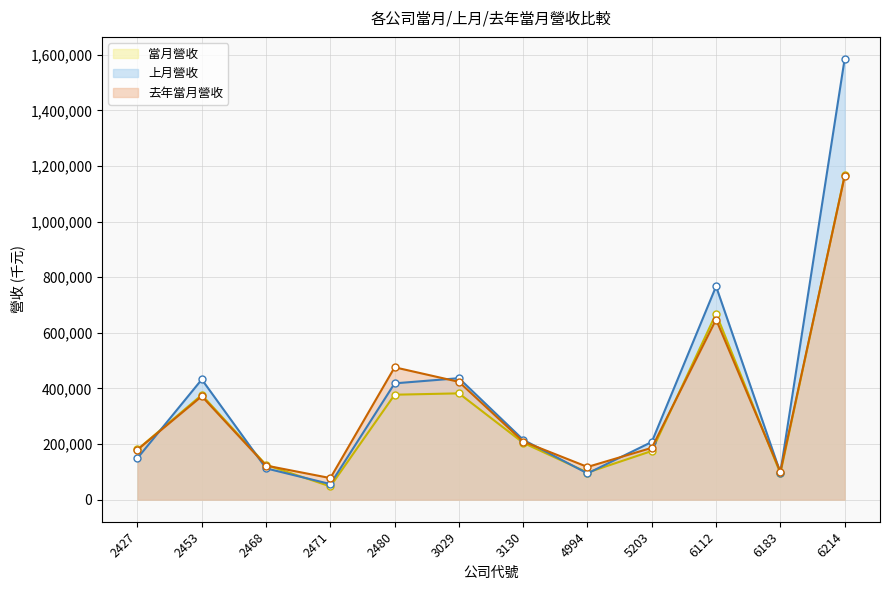

What is the lowest value of the 當月營收 series?

47749